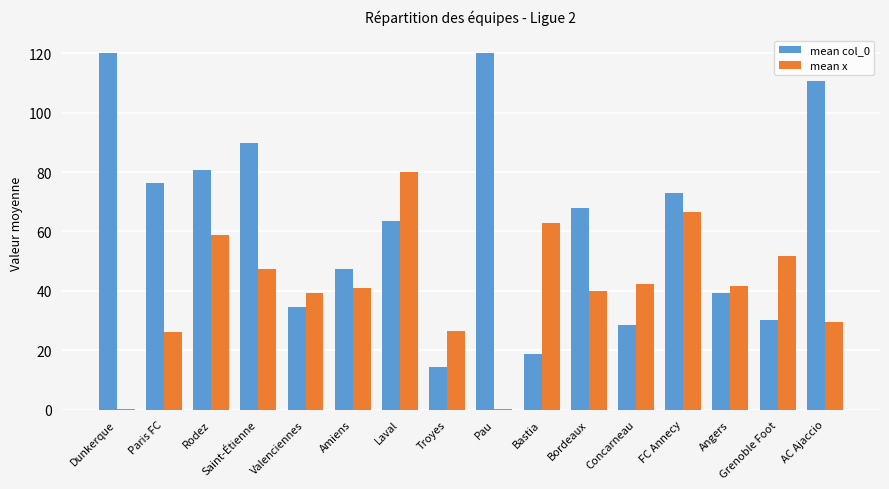

What is the total value across all series at Troyes?

40.9